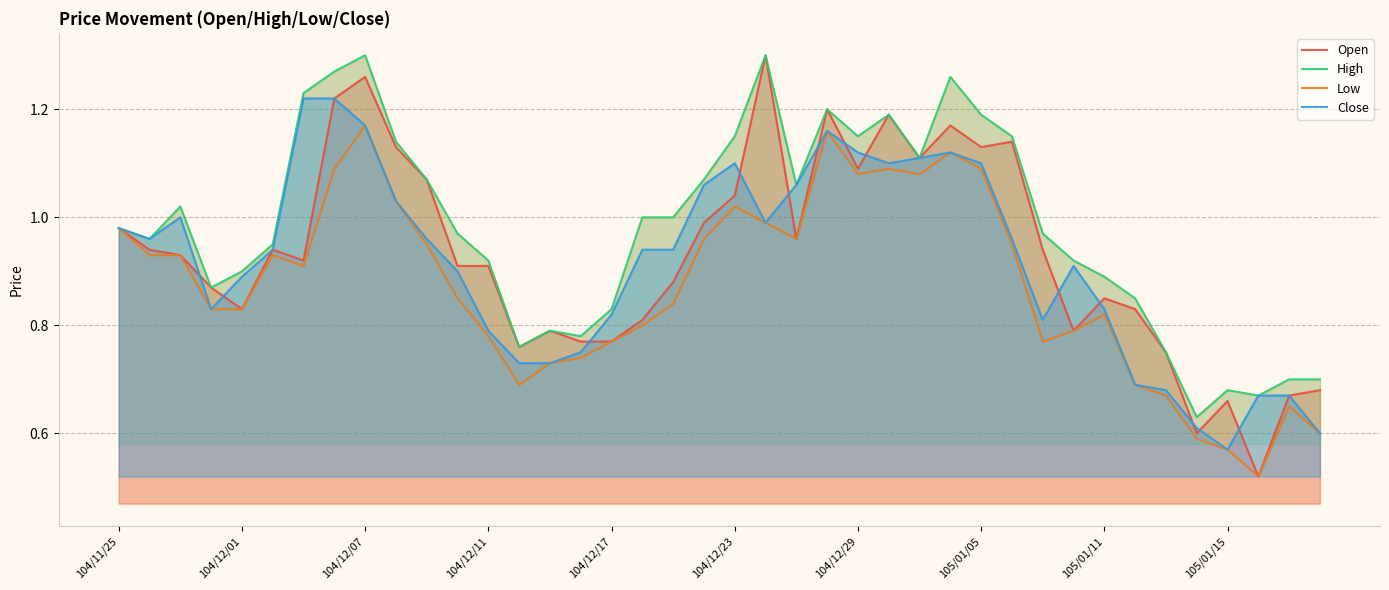

Rank the series at 35 from highest to lowest value.

High, Close, Open, Low